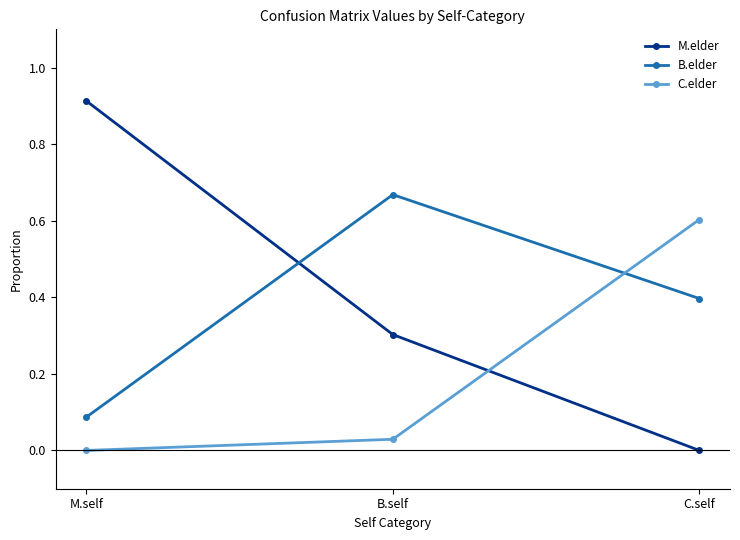

List the labels in order of B.elder value, smallest first.

M.self, C.self, B.self